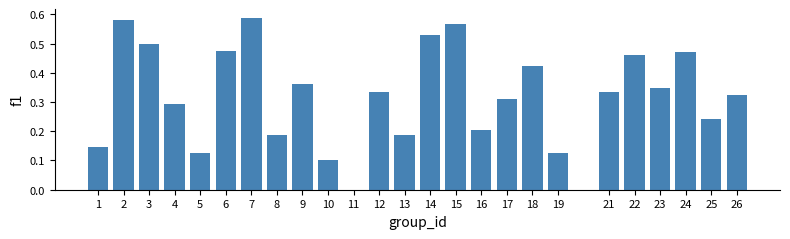

What is the change in value from 1 to 6?

+0.3